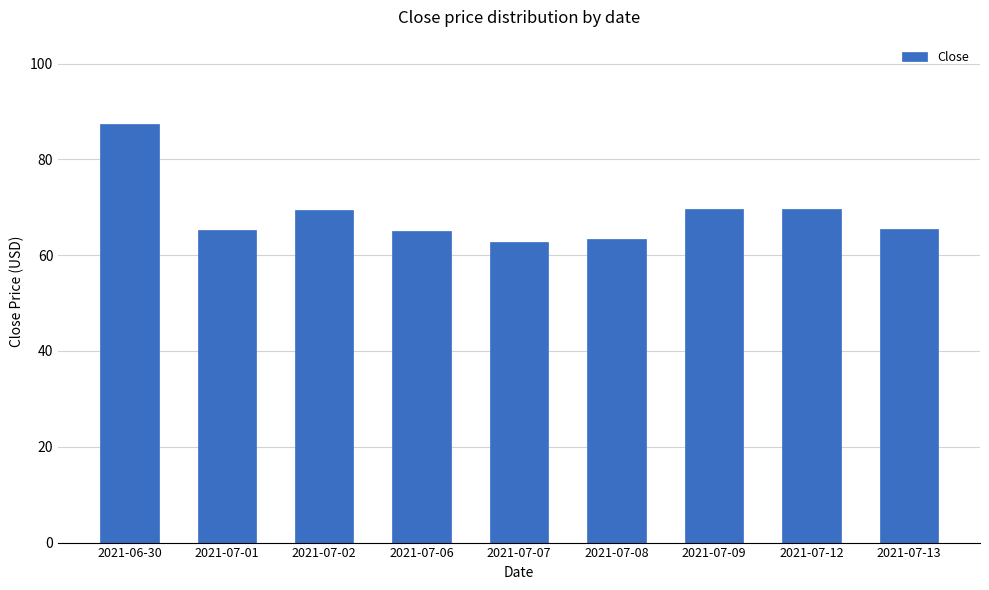

What is the greatest value displayed?

87.4